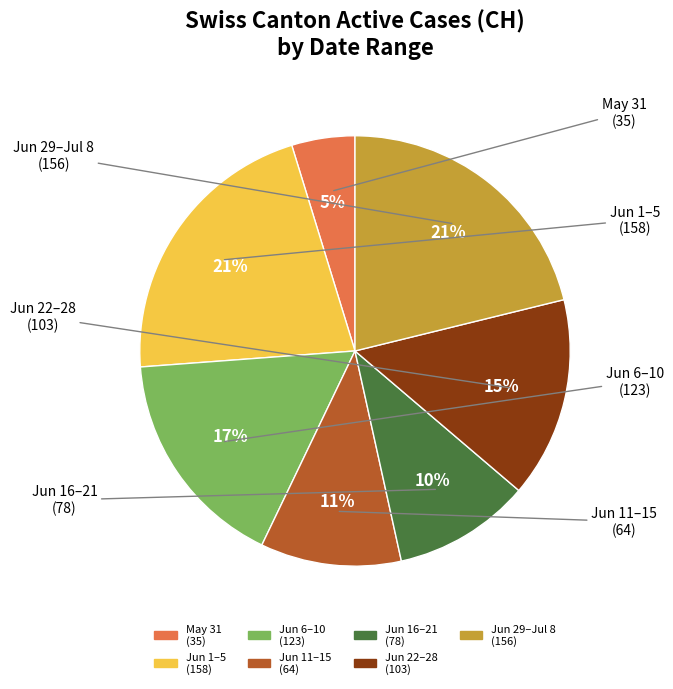

To the nearest percent, what is the average slice percentage?

14%